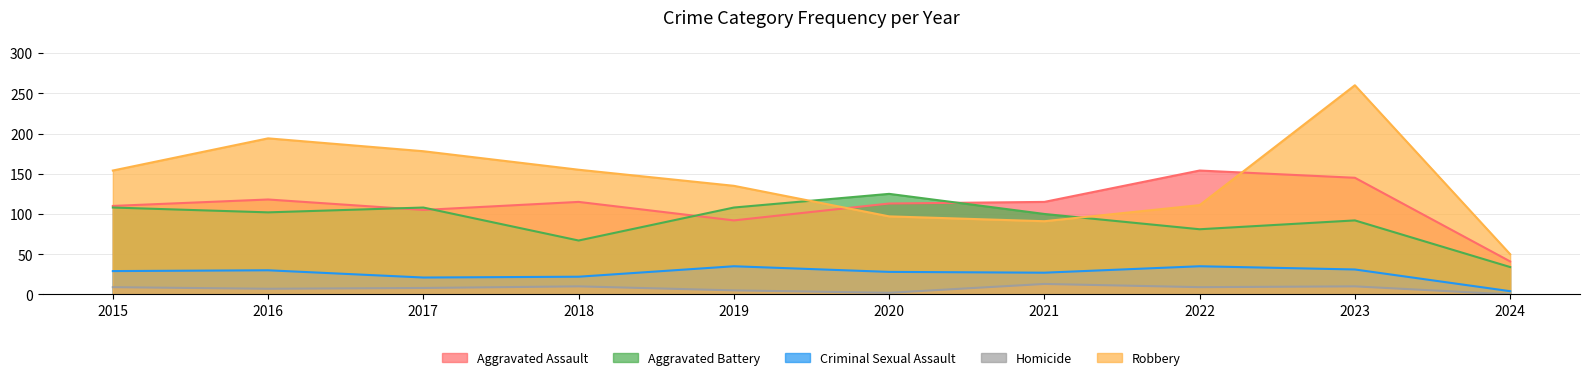

True or false: Aggravated Assault and Criminal Sexual Assault intersect in this chart.

False